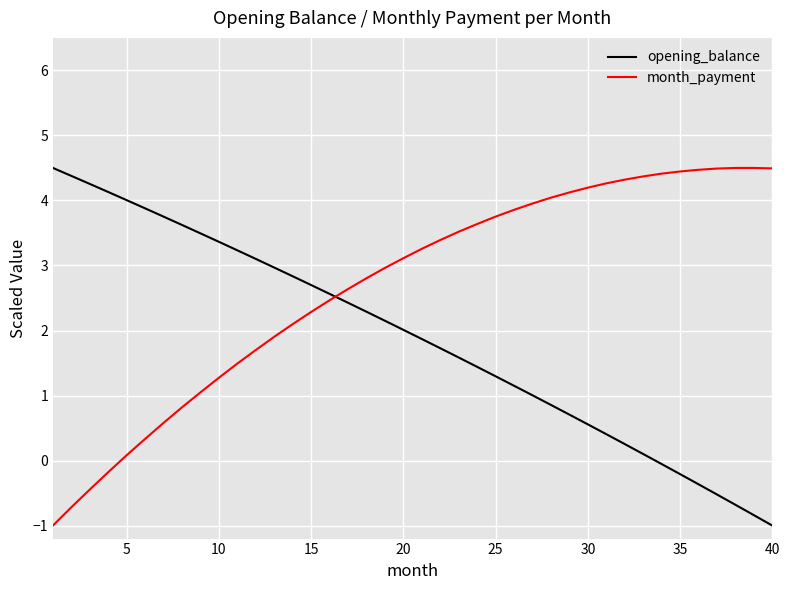

How many distinct data groups are displayed?

2